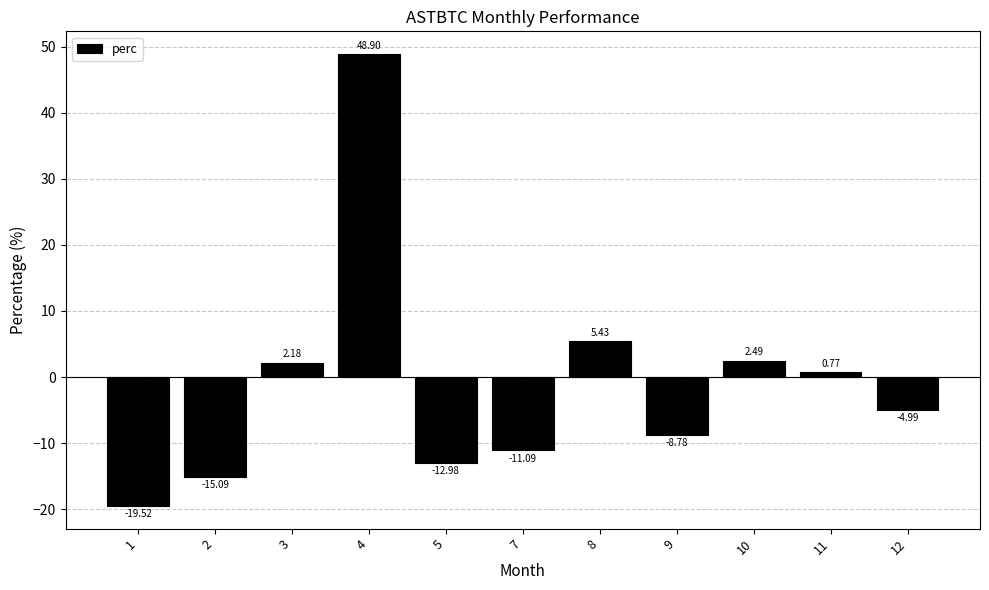

List the labels in order of value, smallest first.

1, 2, 5, 7, 9, 12, 11, 3, 10, 8, 4